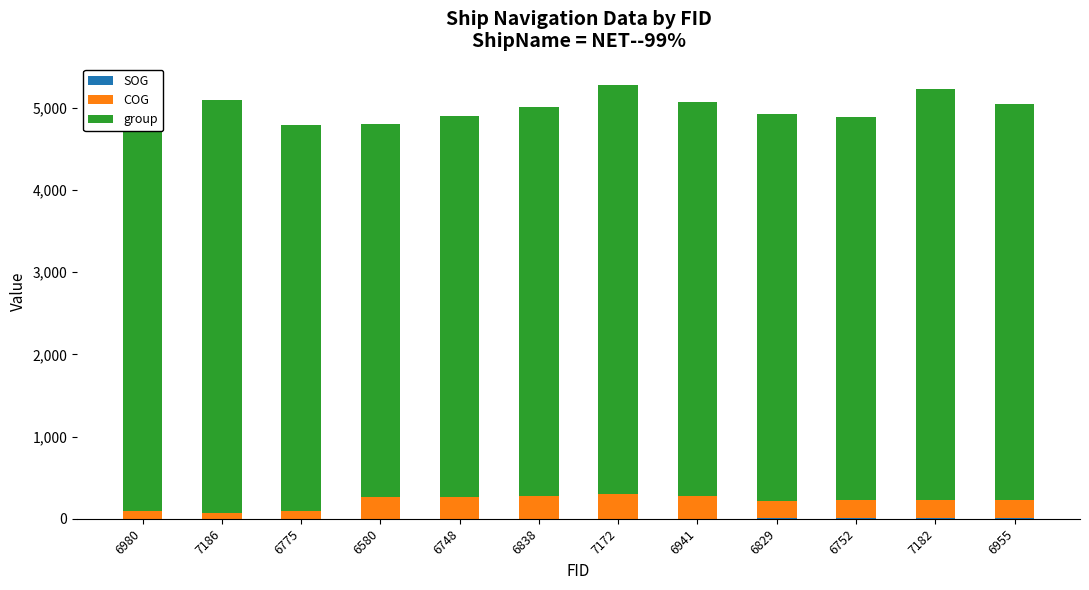

Count the number of data series in this chart.

3